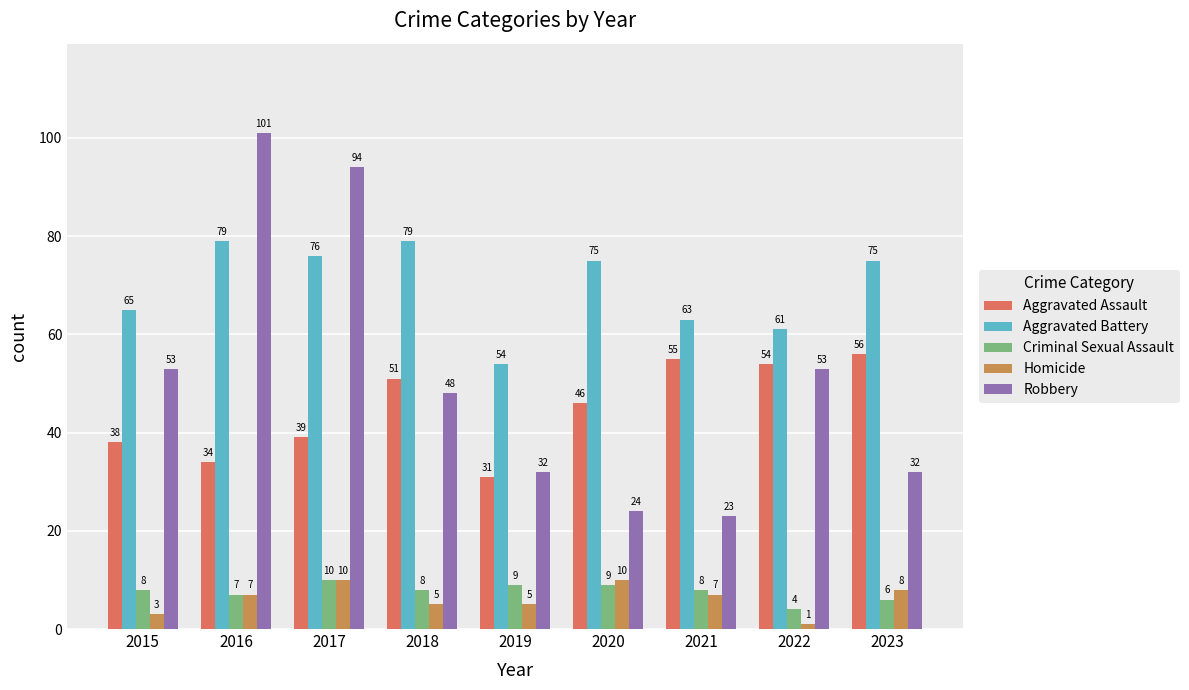

Where does the Aggravated Battery series first go above 75?

2016